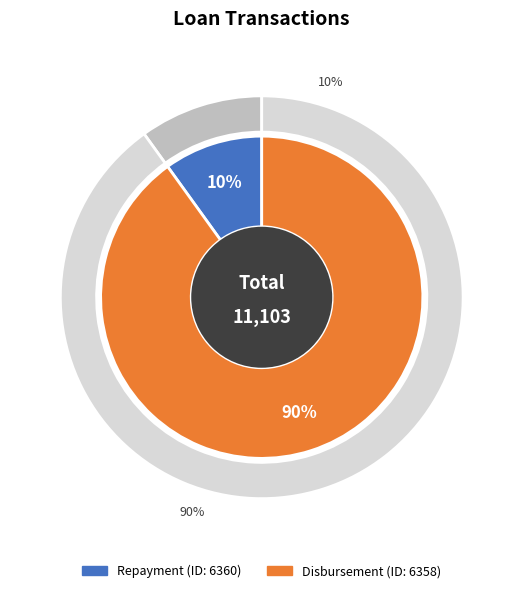

Which category accounts for the majority?

6358